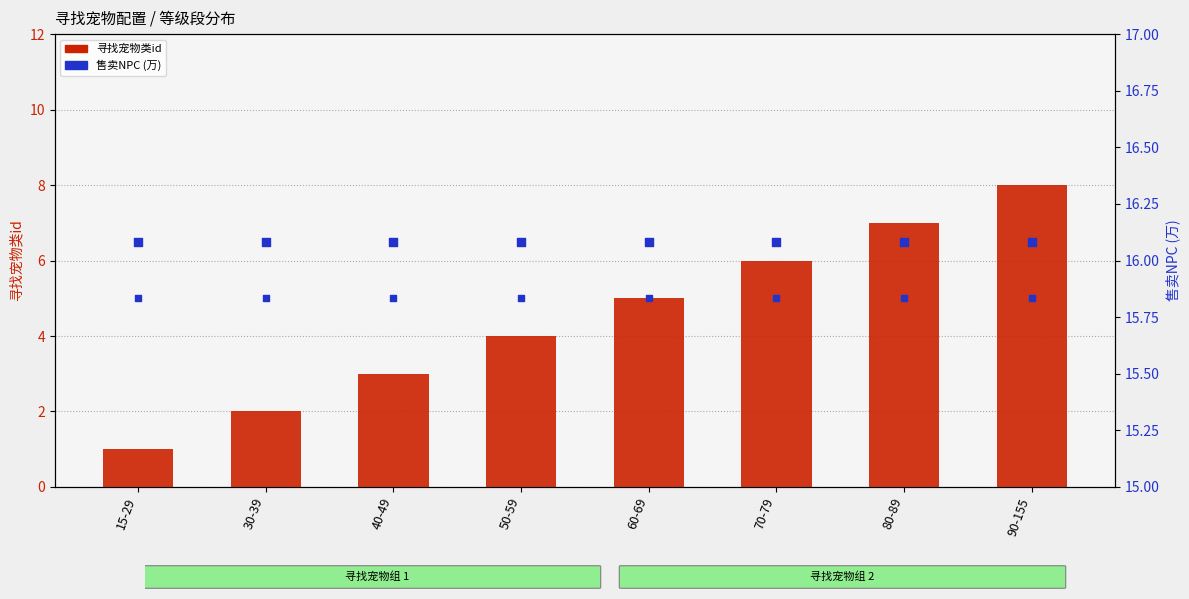

At which category is the sum across all series the highest?

90-155